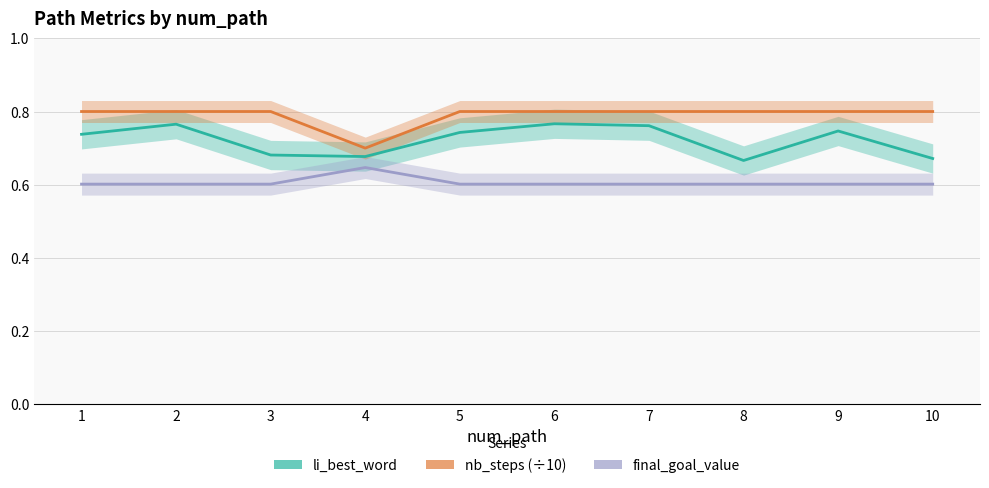

Which series changed the most between 1 and 10?

li_best_word